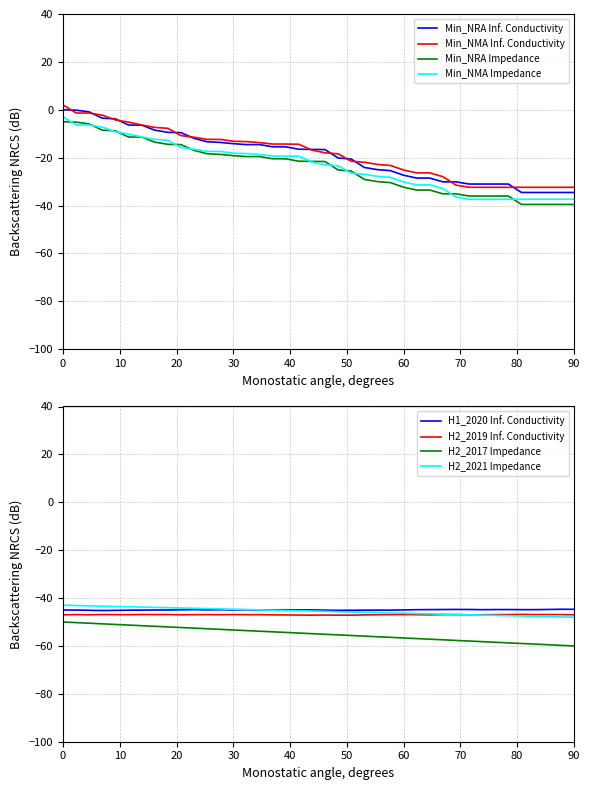

True or false: H2_2021 and H2_2017 intersect in this chart.

False